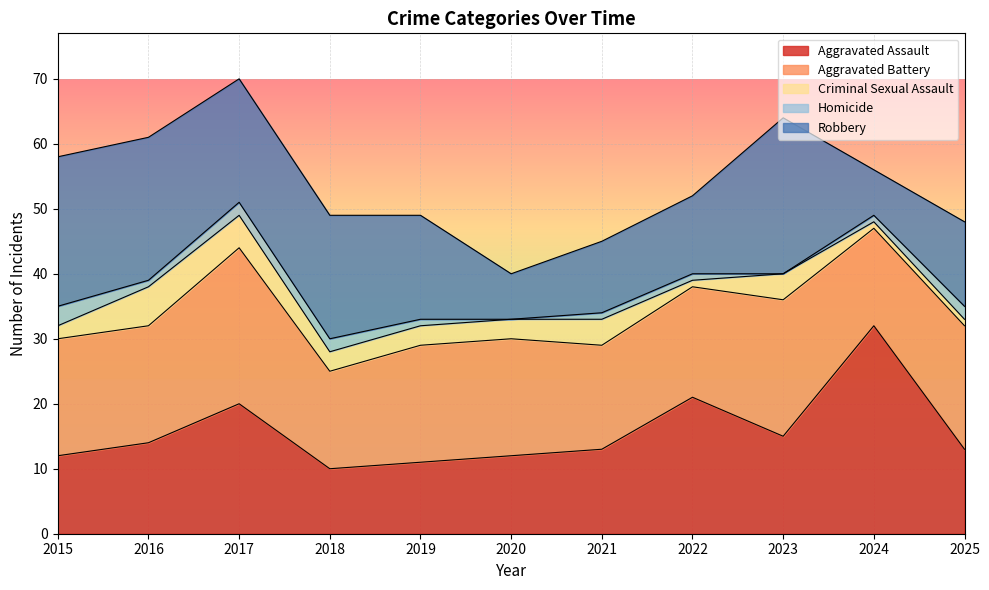

Which series ends up on top after the final intersection of Robbery and Aggravated Battery?

Aggravated Battery